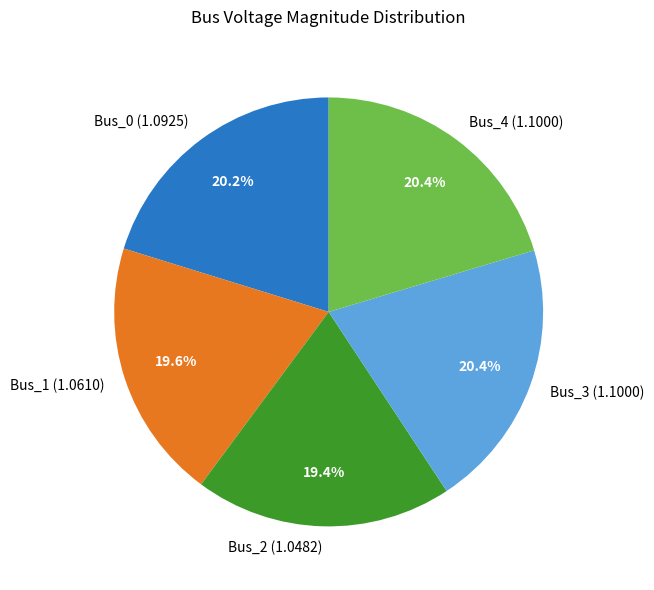

Does any single category account for the majority?

No